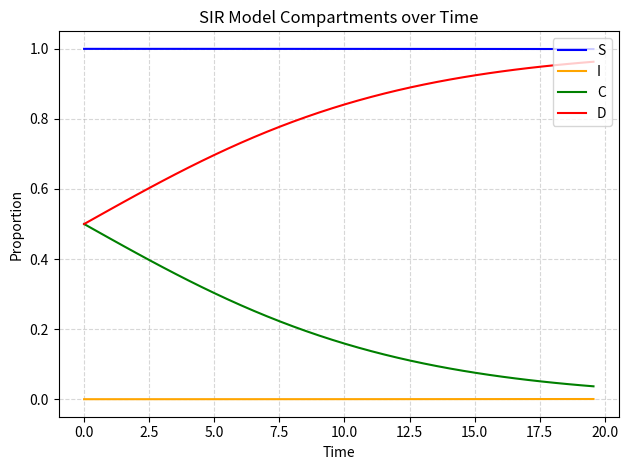

Does the chart have visible grid lines?

Yes